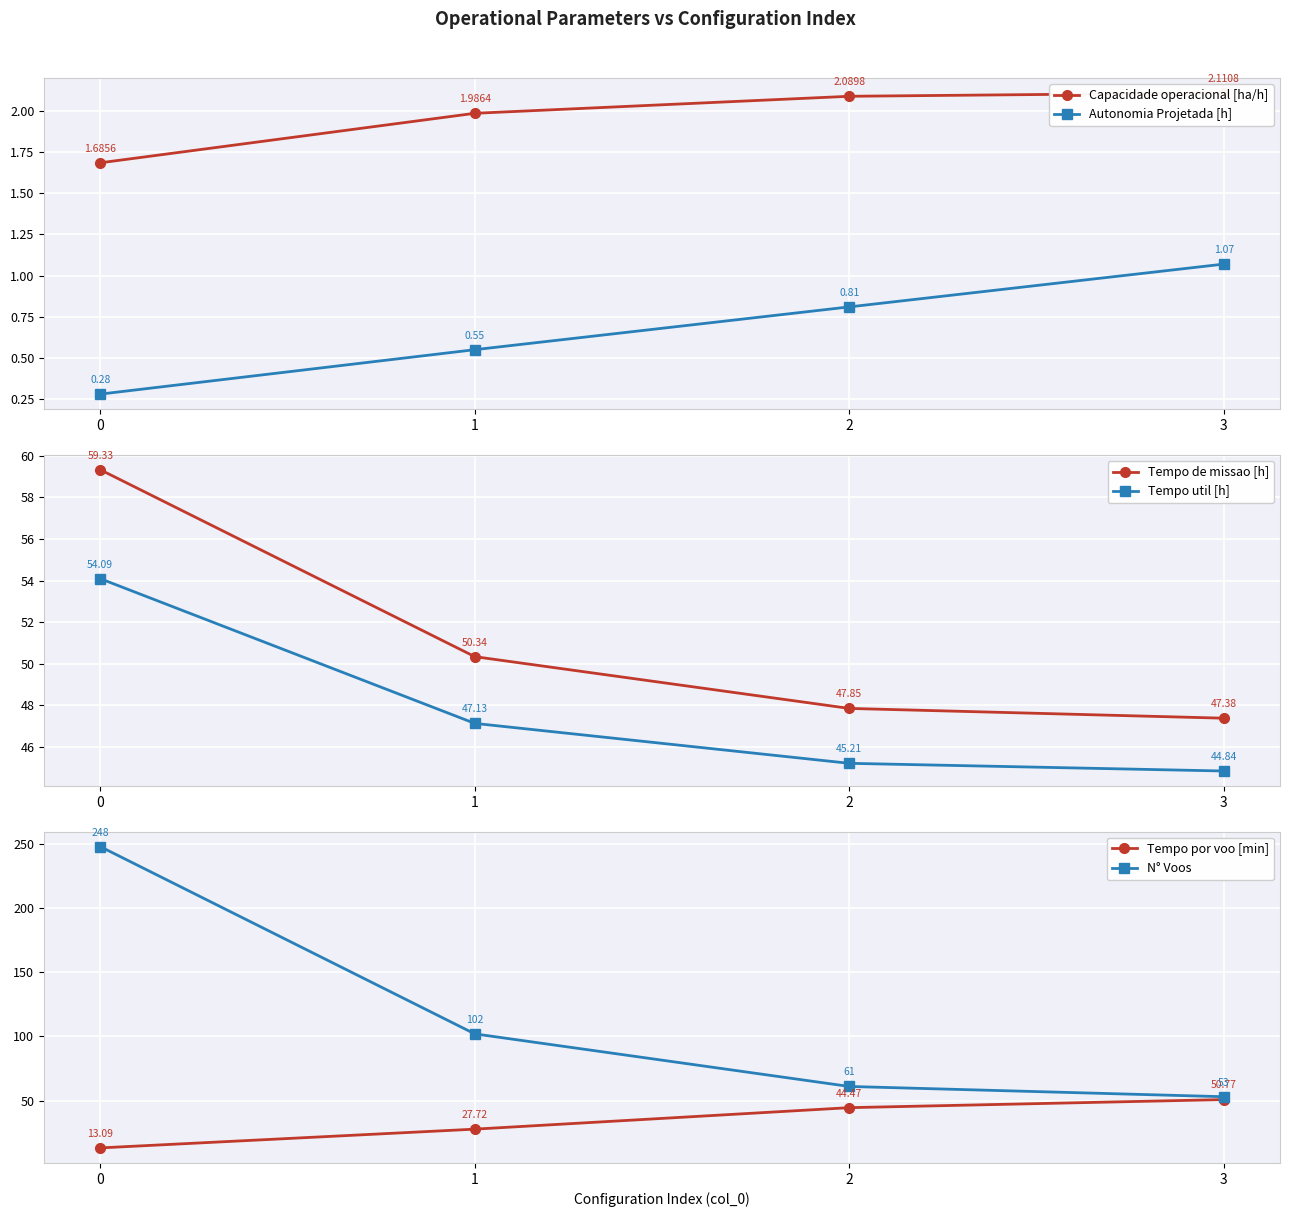

What is the lowest value of the Capacidade operacional [ha/h] series?

1.7